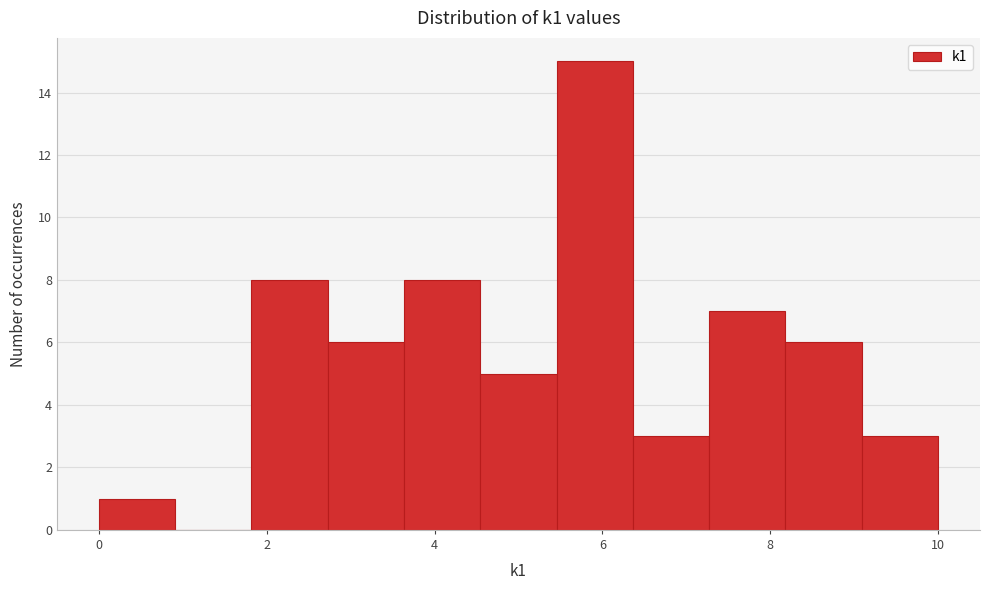

Over which range of the x-axis is the bar tallest?

5.4 to 6.4